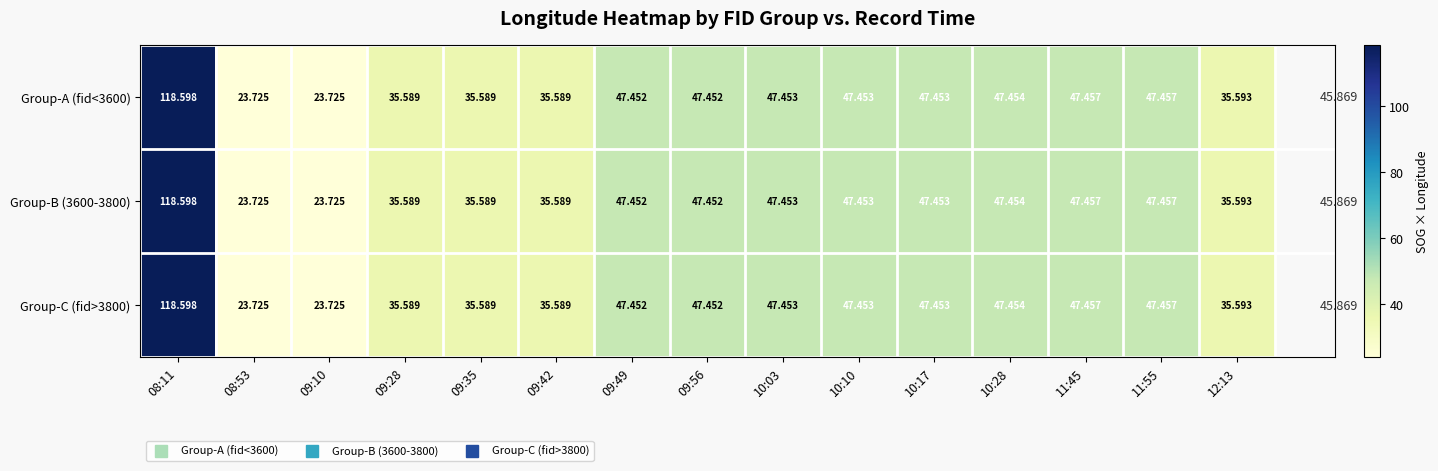

What is the smallest value displayed?

23.7